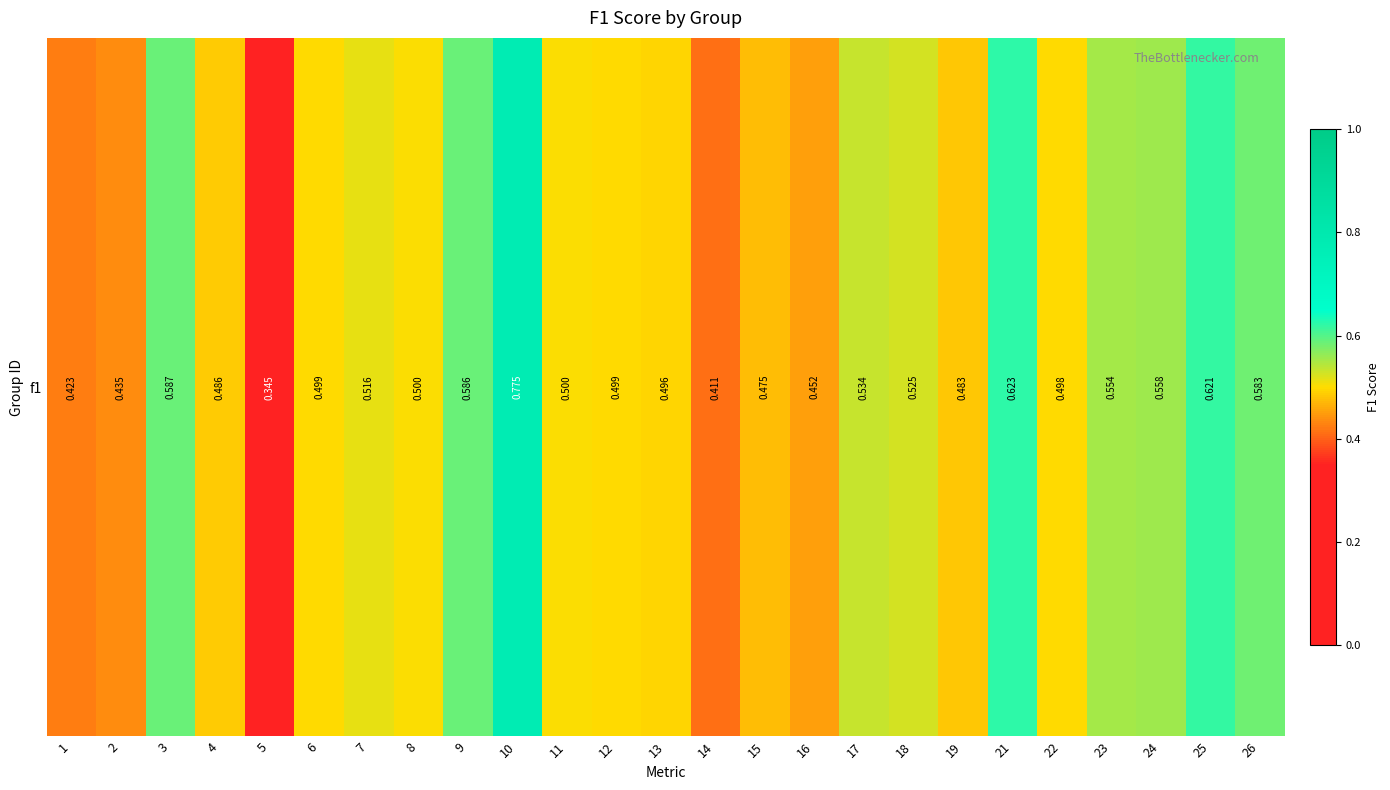

The value at 7 is 0.3. True or false?

False